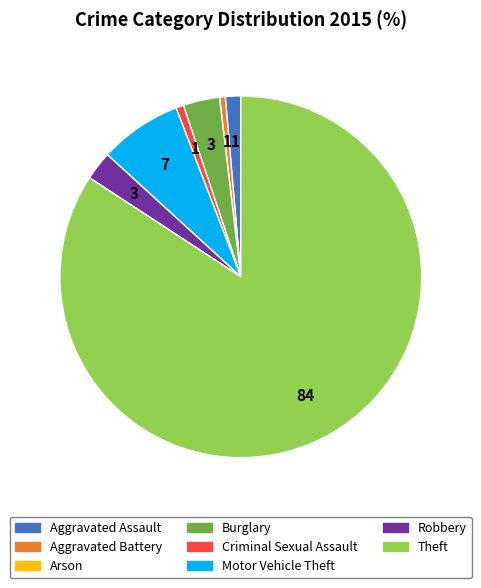

Do Aggravated Battery and Criminal Sexual Assault together represent more than half of the pie?

No